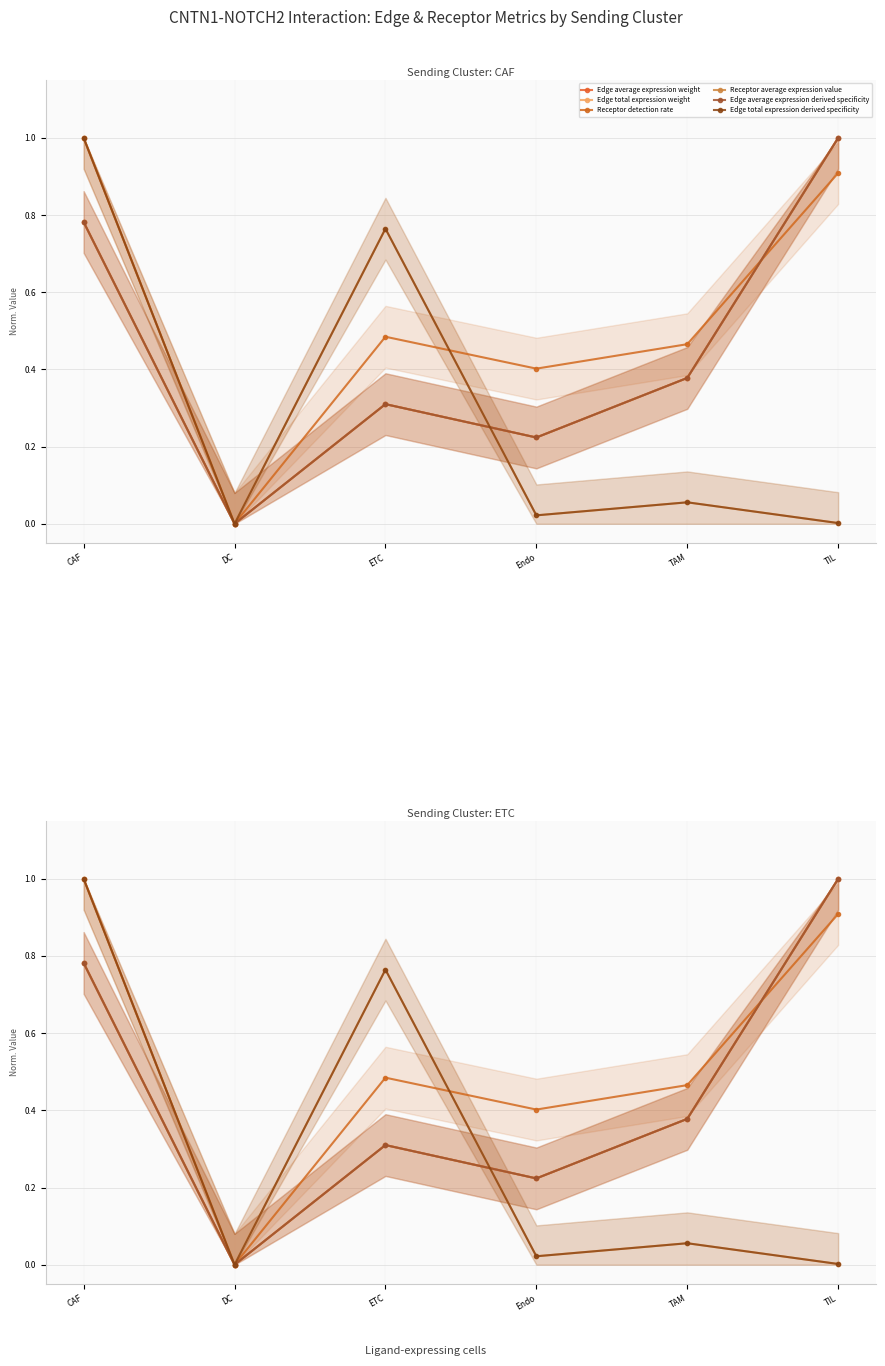

Reading left to right, what are all the values shown in this chart?

Edge average expression weight: CAF=0.8	DC=0.0	ETC=0.3	Endo=0.2	TAM=0.4	TIL=1.0
Edge total expression weight: CAF=1.0	DC=0.0	ETC=0.8	Endo=0.0	TAM=0.1	TIL=0.0
Receptor detection rate: CAF=1.0	DC=0.0	ETC=0.5	Endo=0.4	TAM=0.5	TIL=0.9
Receptor average expression value: CAF=0.8	DC=0.0	ETC=0.3	Endo=0.2	TAM=0.4	TIL=1.0
Edge average expression derived specificity: CAF=0.8	DC=0.0	ETC=0.3	Endo=0.2	TAM=0.4	TIL=1.0
Edge total expression derived specificity: CAF=1.0	DC=0.0	ETC=0.8	Endo=0.0	TAM=0.1	TIL=0.0